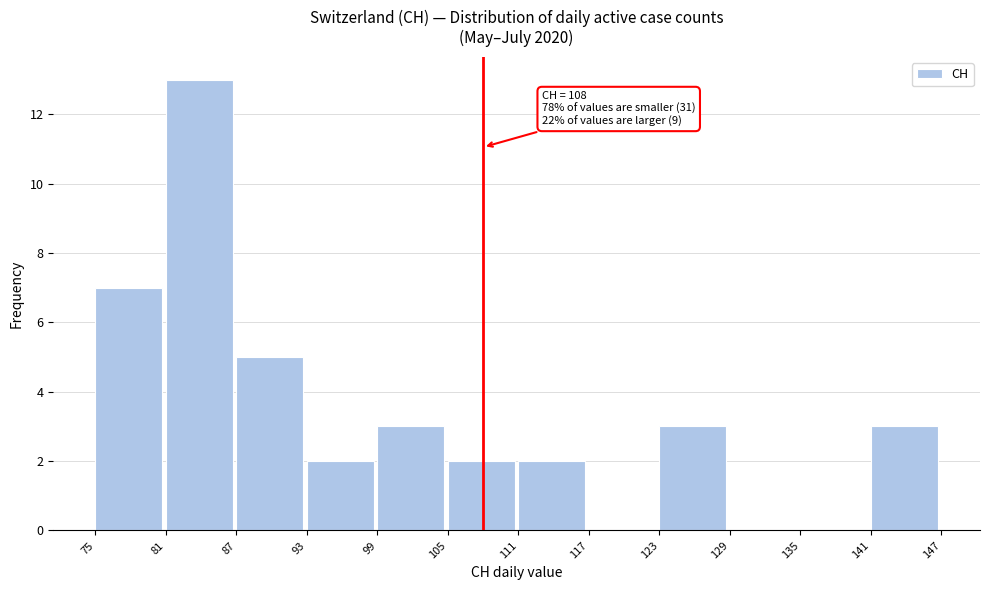

Over which range of the x-axis is the bar tallest?

81 to 87